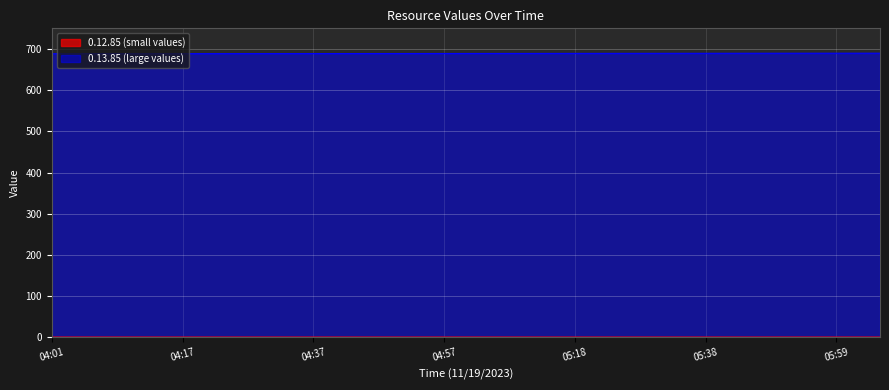

How many lines are shown in the chart?

2